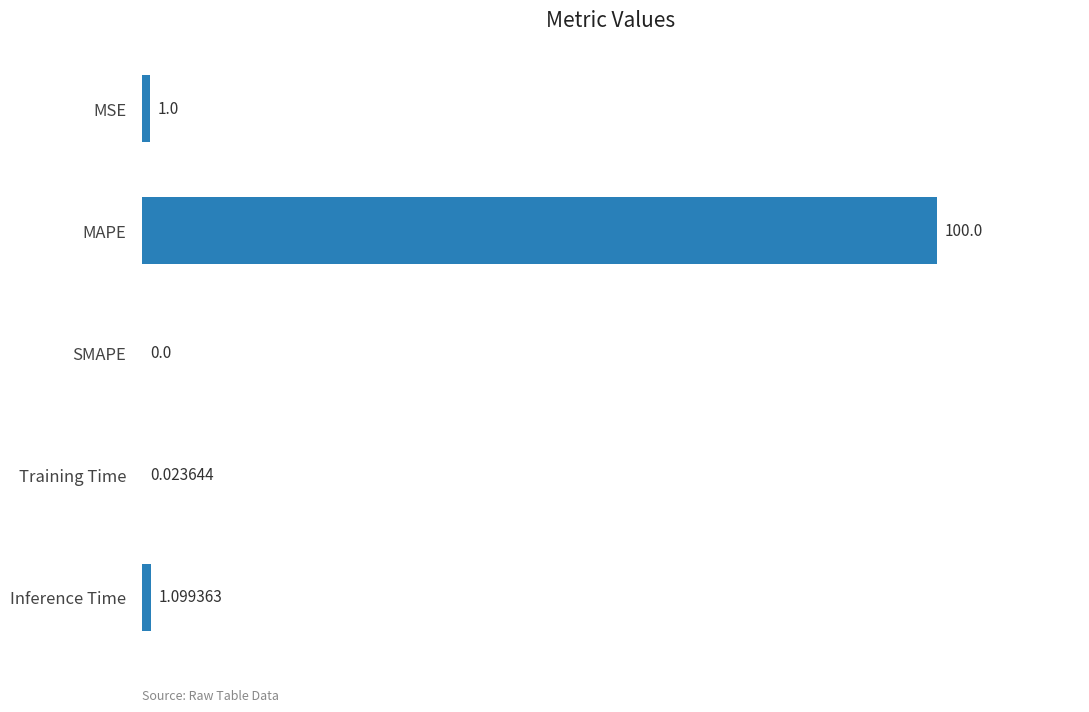

At which label is the value closest to 50?

Inference Time